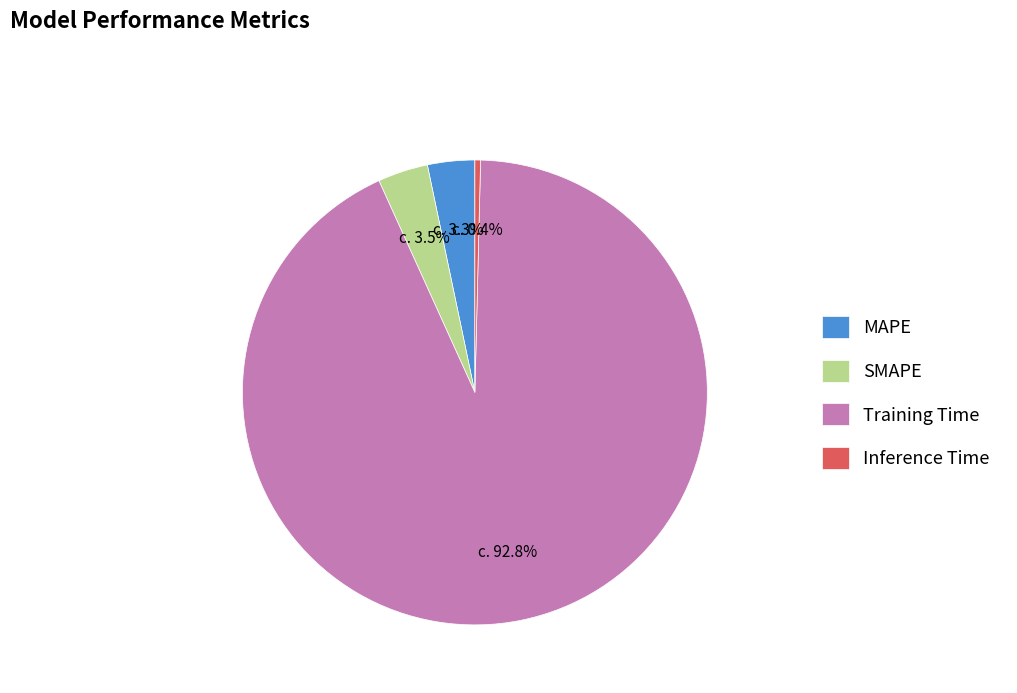

Which category has the biggest portion of the pie?

Training Time